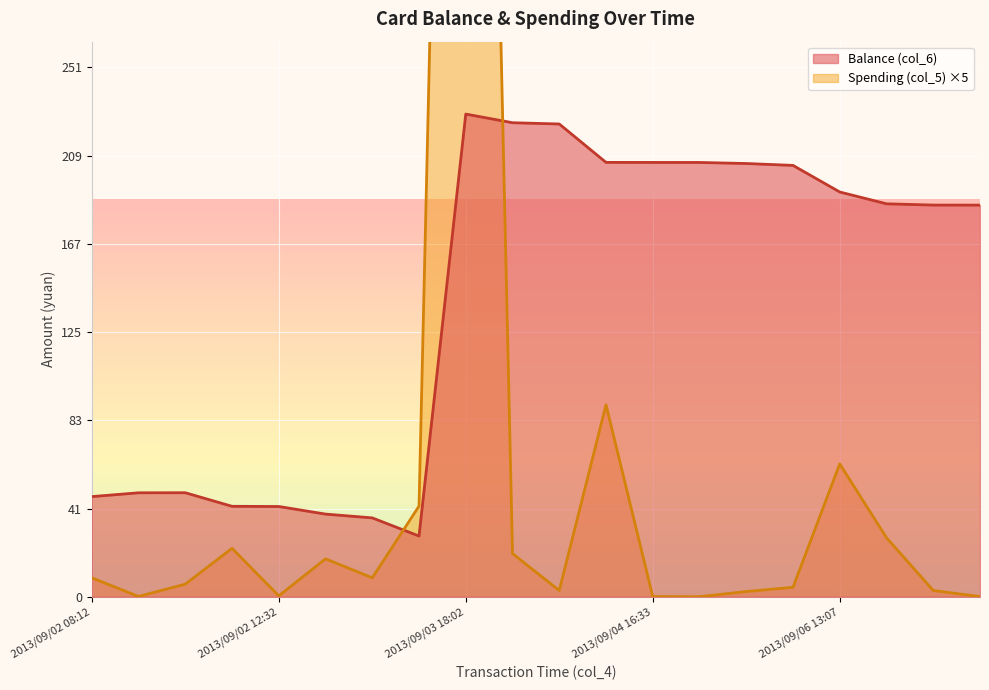

Which has a higher value, 2013/09/02 08:12 or 2013/09/03 08:36?

2013/09/02 08:12